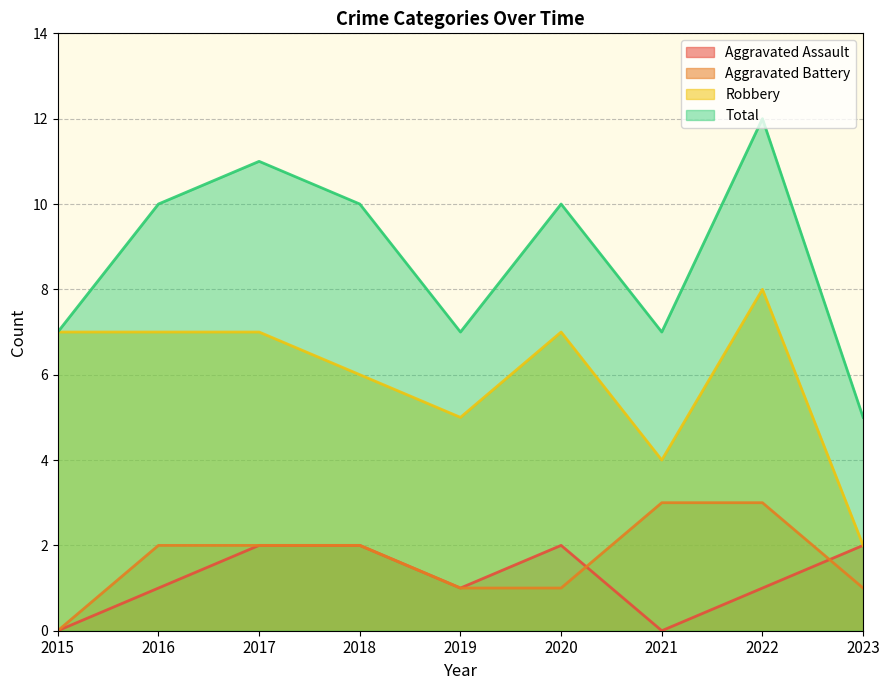

True or false: Total and Aggravated Assault cross at least once.

False